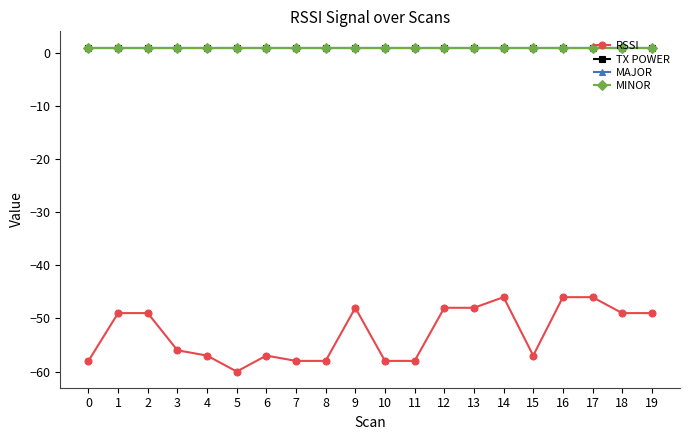

What is the value of the MINOR point at the 14th from the left?

1